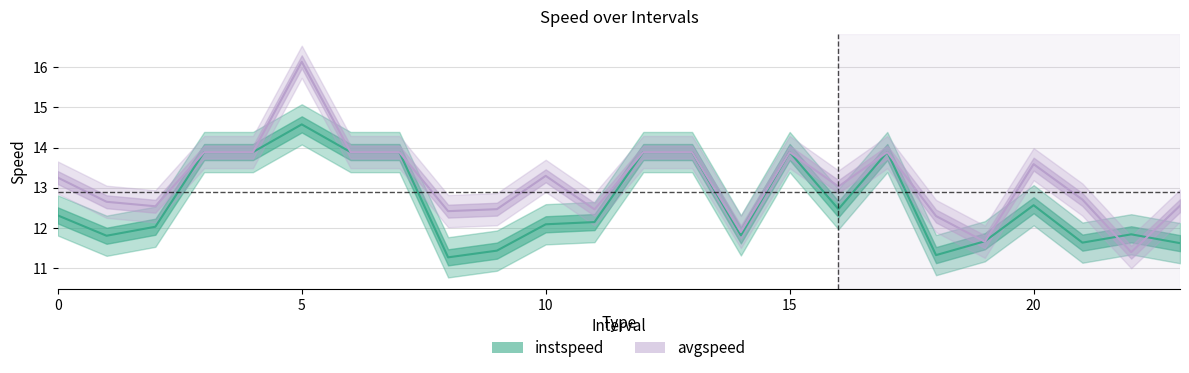

List the series in order of their peak value, lowest first.

instspeed, avgspeed